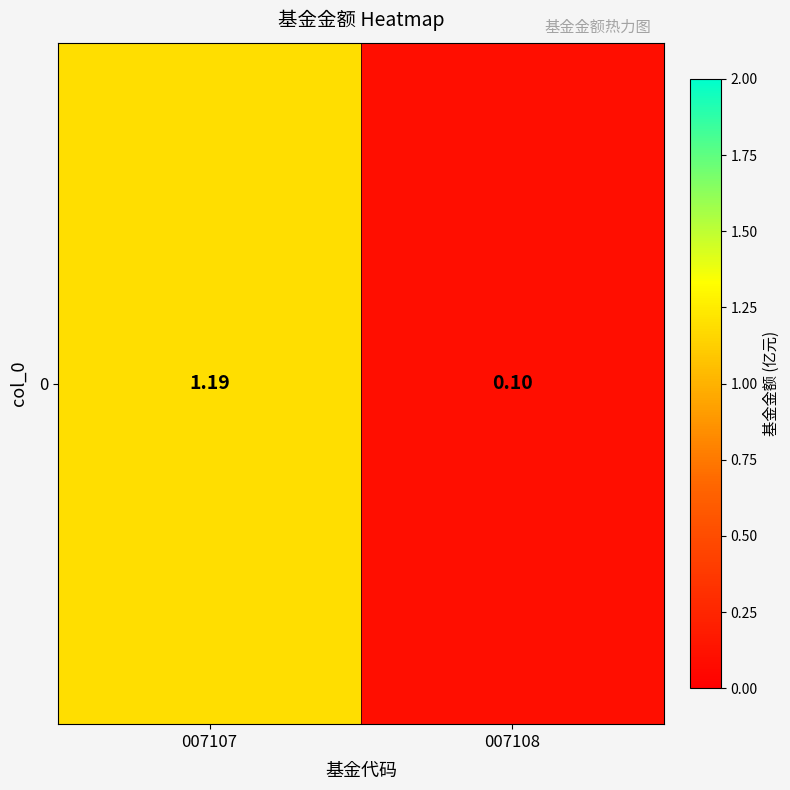

The chart shows a value of 0.3 at 007107. True or false?

False